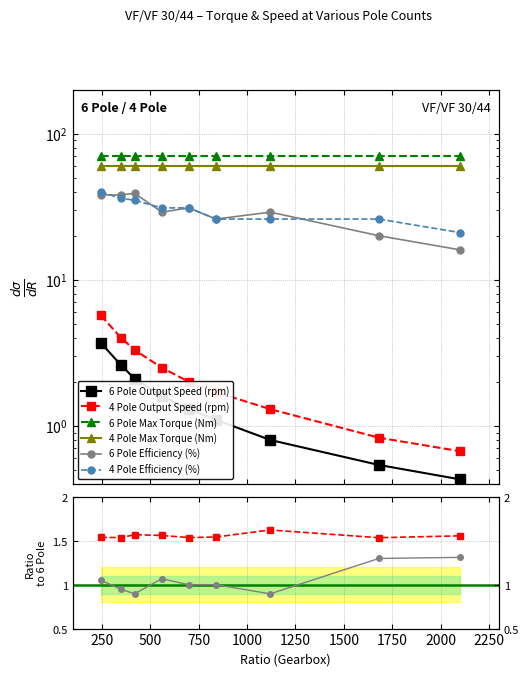

Which series has the widest spread of values?

6 Pole Efficiency